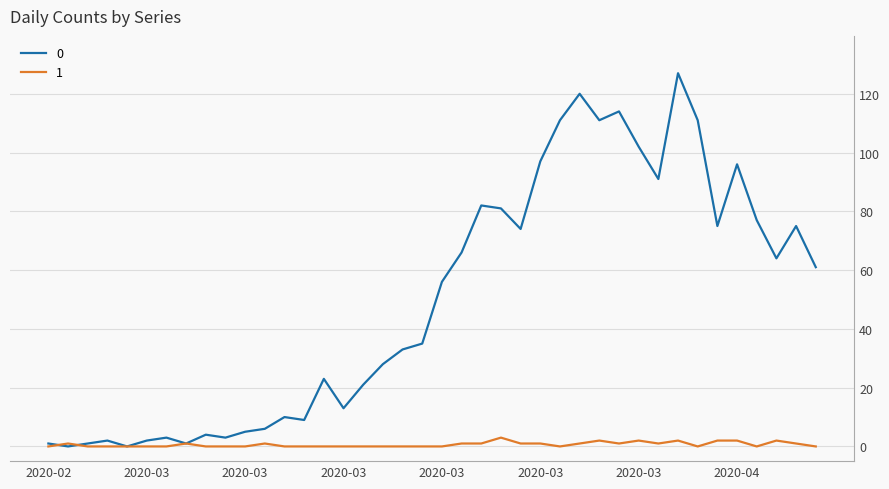

What are all the series names shown in the legend?

0, 1